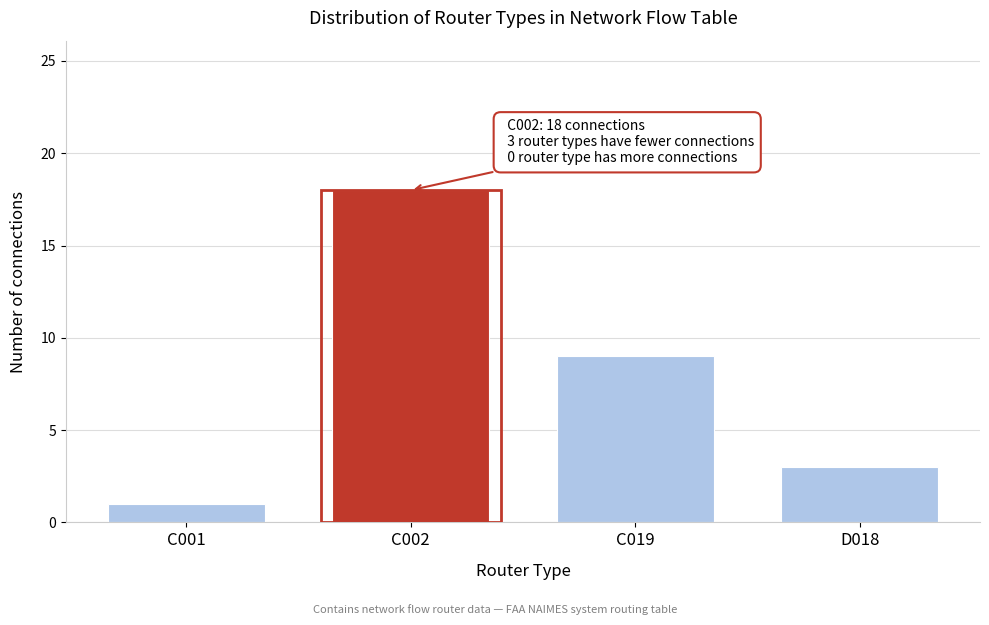

Reading left to right, transcribe all the data shown in this chart.

1	18	9	3